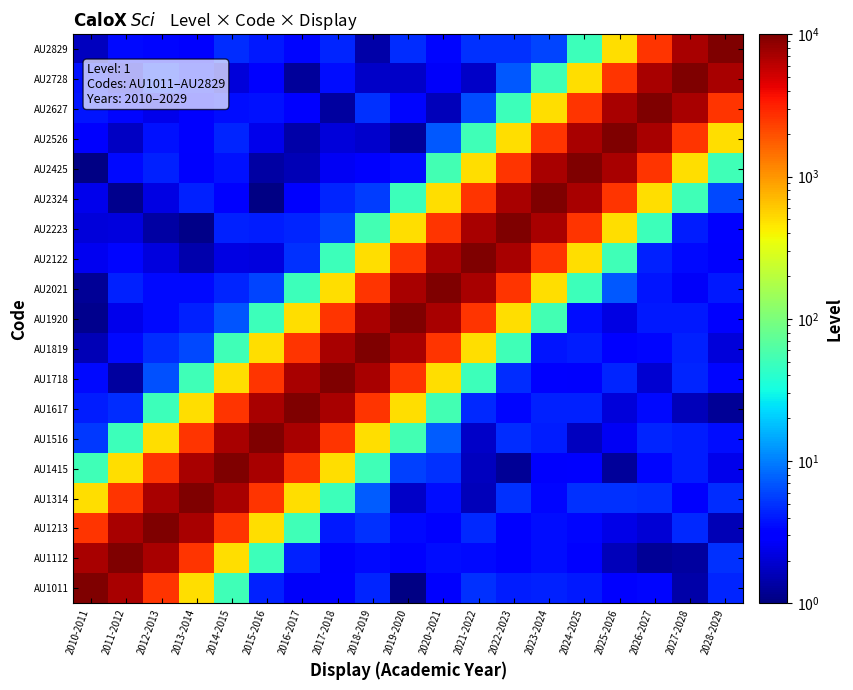

How many series are shown in this chart?

19